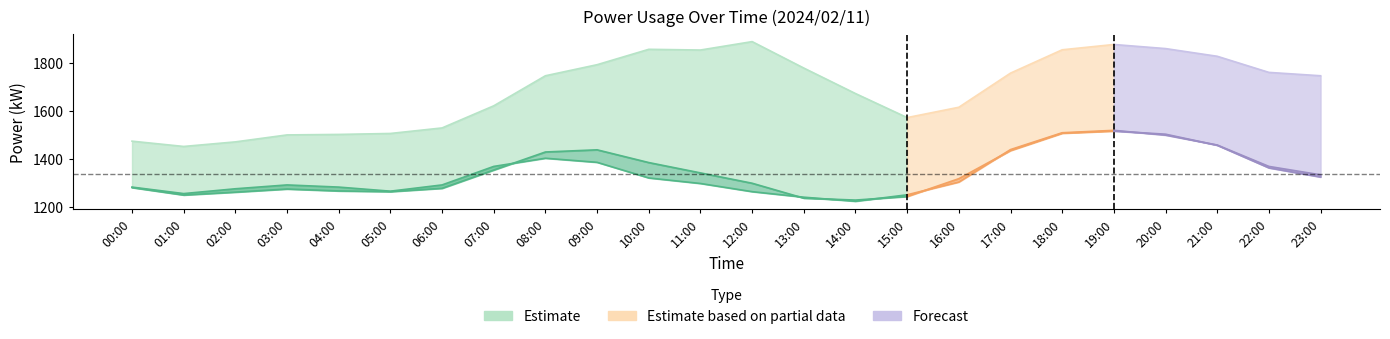

At which label is capacity_kW closest to 1671?

14:00